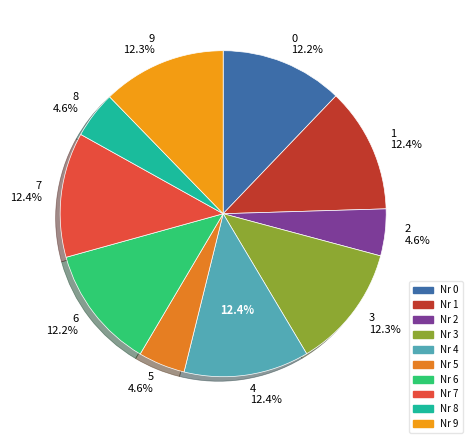

Rank the categories by value from lowest to highest.

2, 8, 5, 0, 6, 9, 3, 1, 7, 4